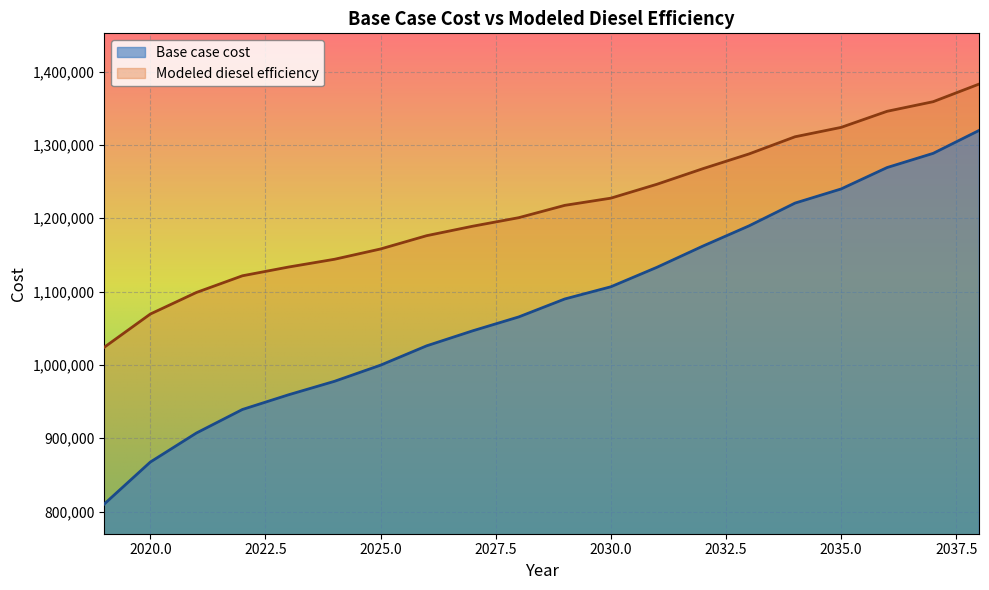

How many values in the Modeled diesel efficiency series are below 1217557?

10